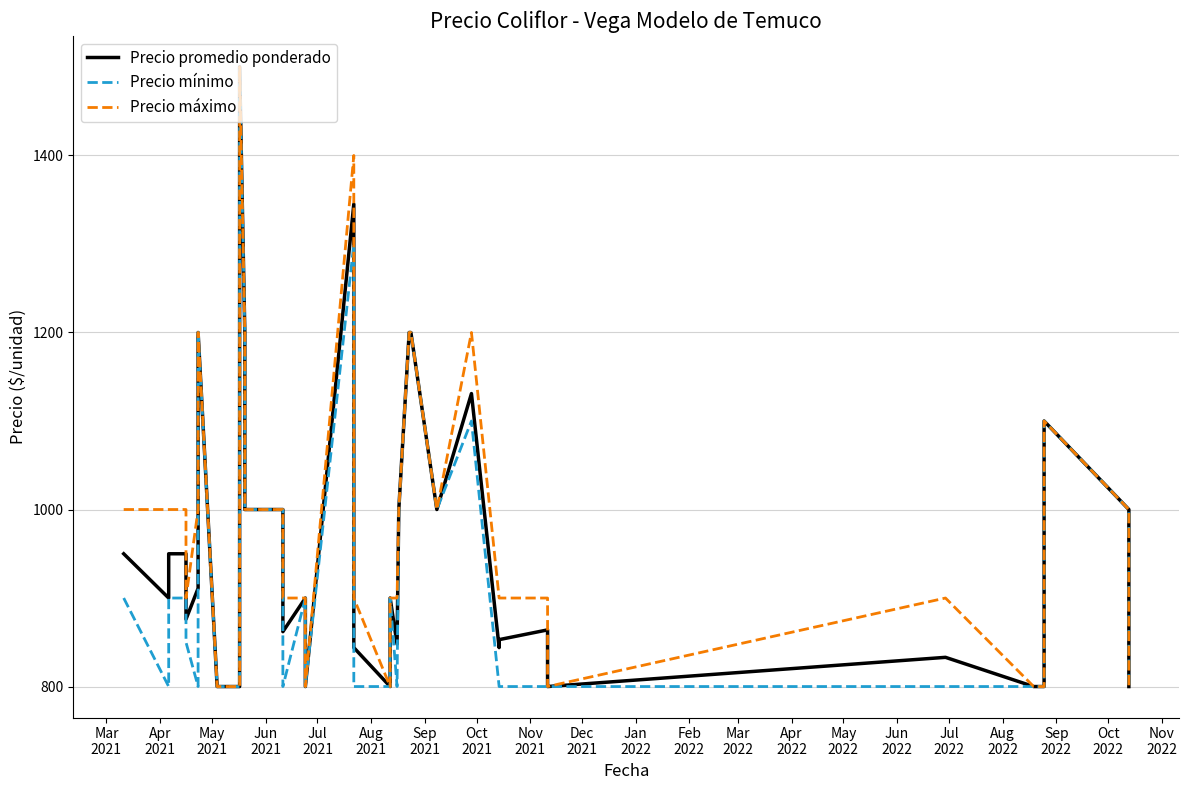

What are all the series names shown in the legend?

Precio promedio ponderado, Precio mínimo, Precio máximo